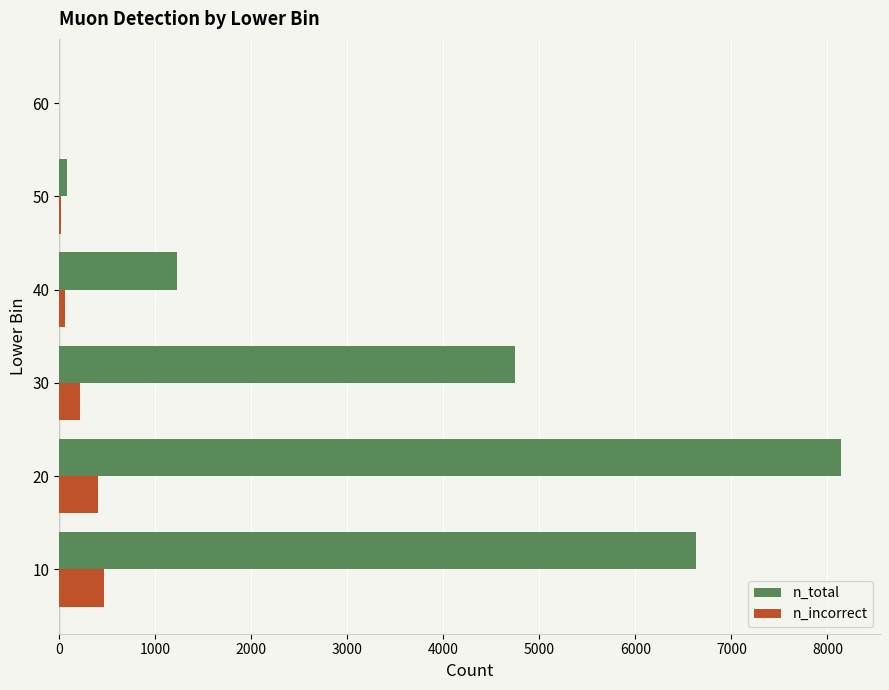

The value of n_total at 20 is 8141. True or false?

True